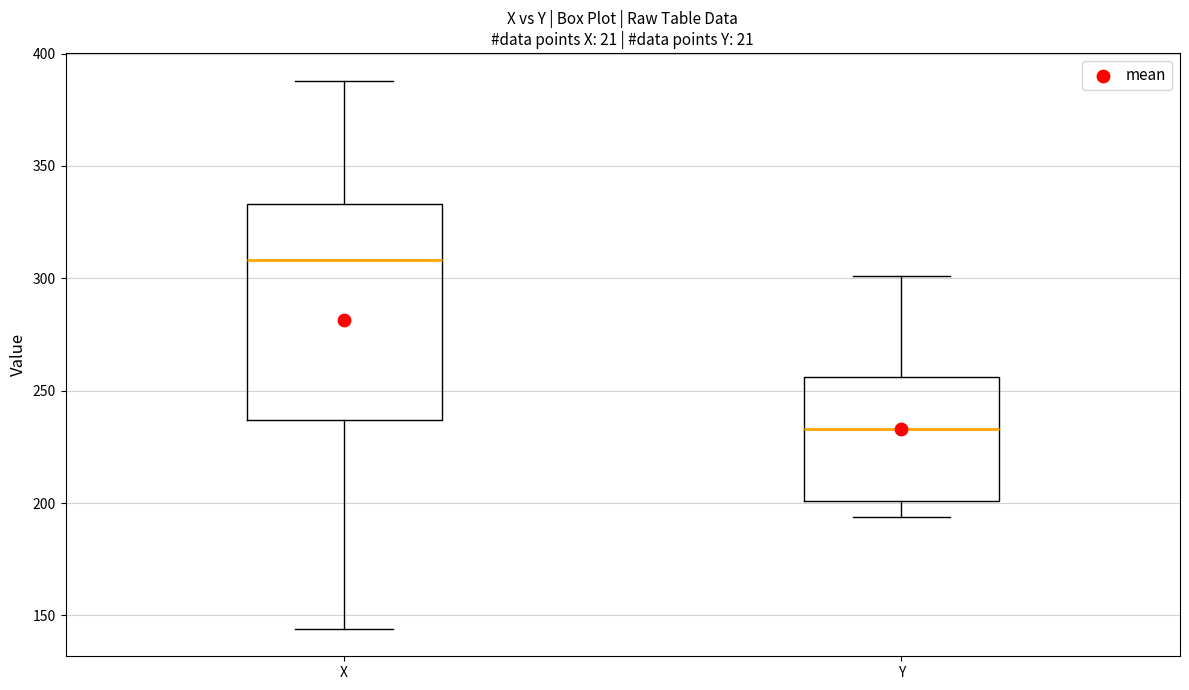

Where is the upper edge of the box for Y on the y-axis? The values are not printed on the chart, so give them approximately, as read against the axis.

255